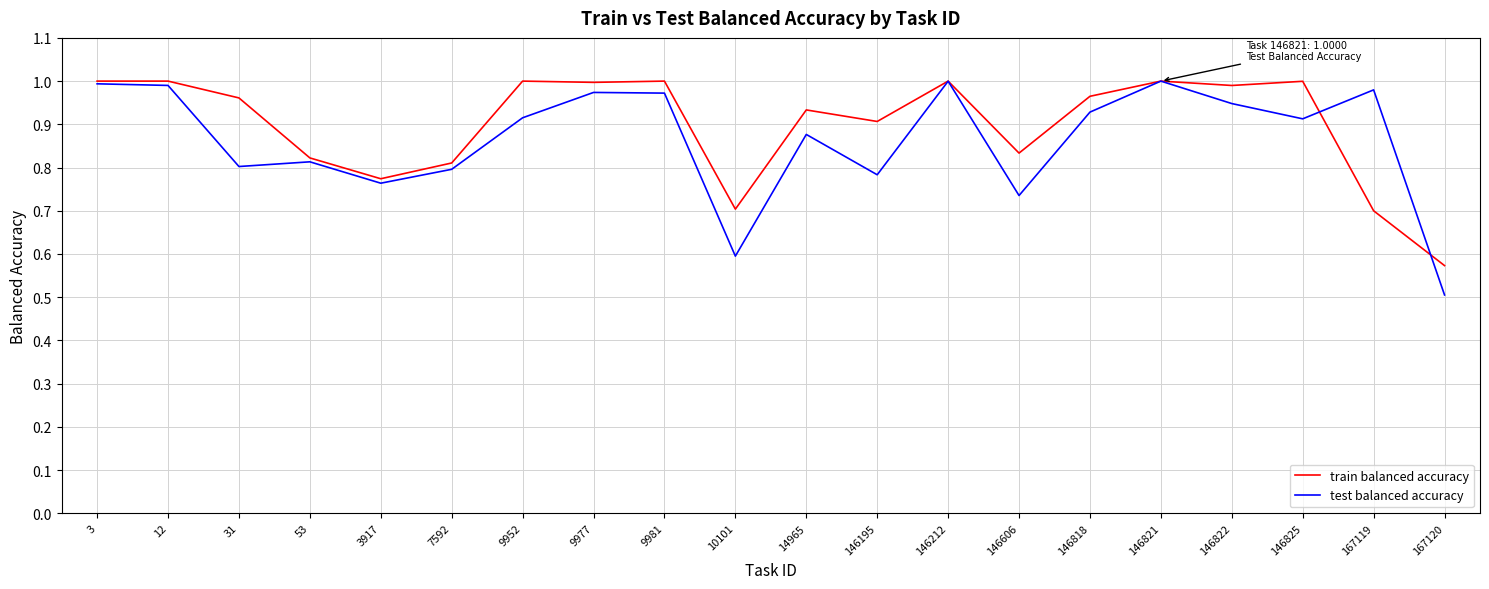

Which series has the widest spread of values?

test balanced accuracy